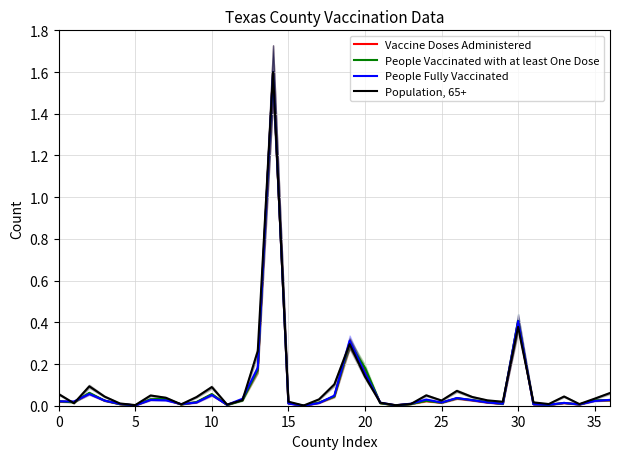

Between 9 and 31, which is larger?

9